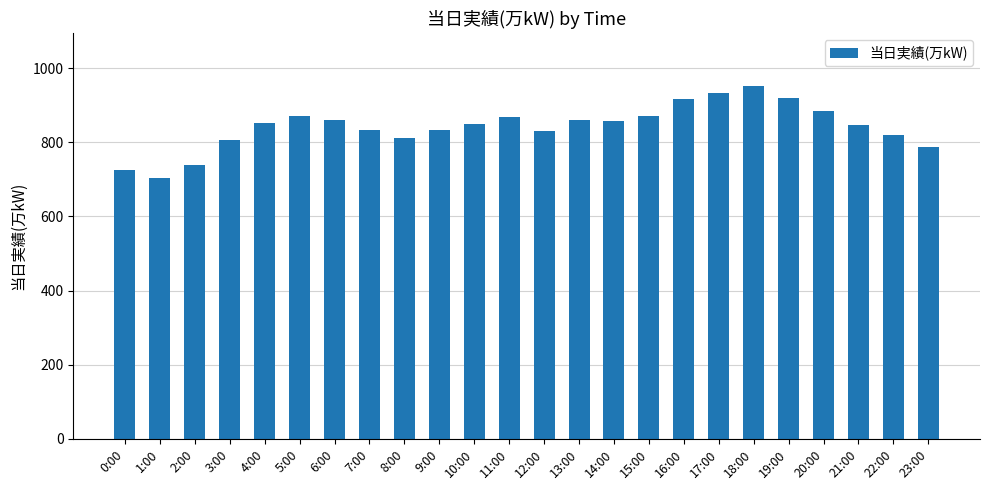

Which has a higher value, 20:00 or 8:00?

20:00